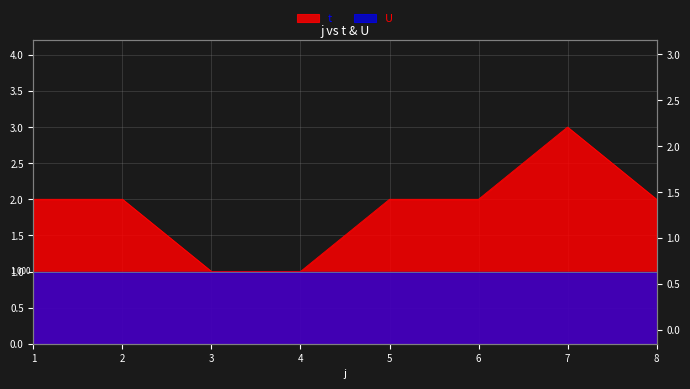

Does the chart have visible grid lines?

Yes